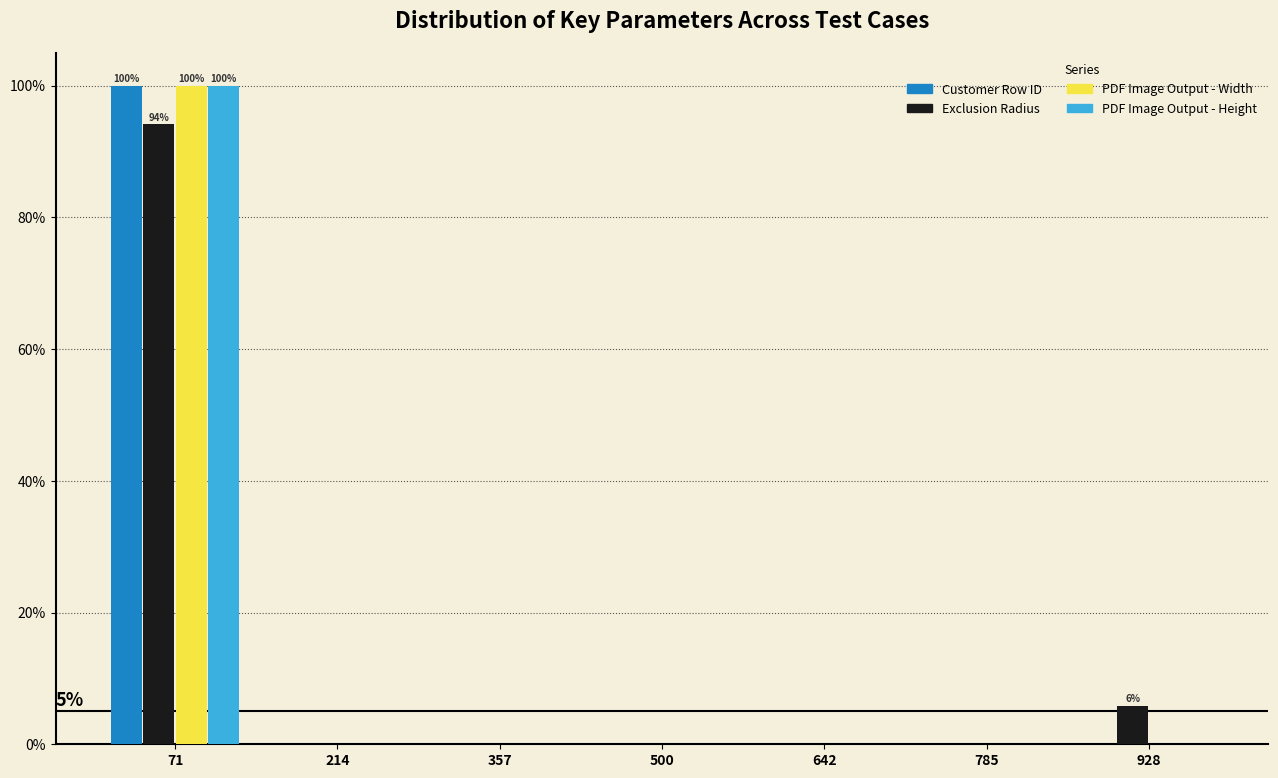

In the Customer Row ID series, which range on the x-axis has the tallest bar?

0 to 140